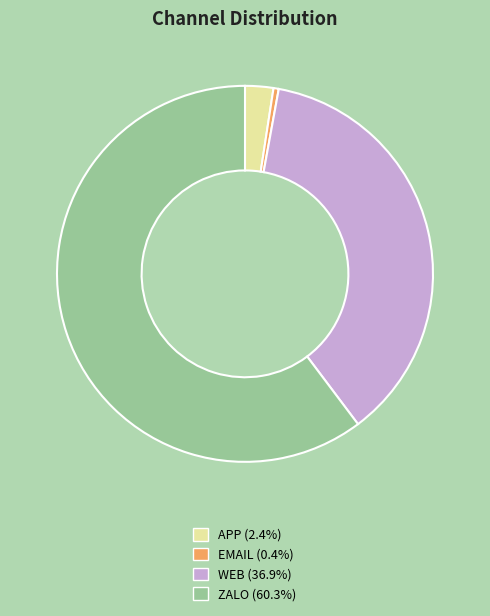

Approximately how many times larger is the value at WEB (36.9%) compared to APP (2.4%)?

15.2